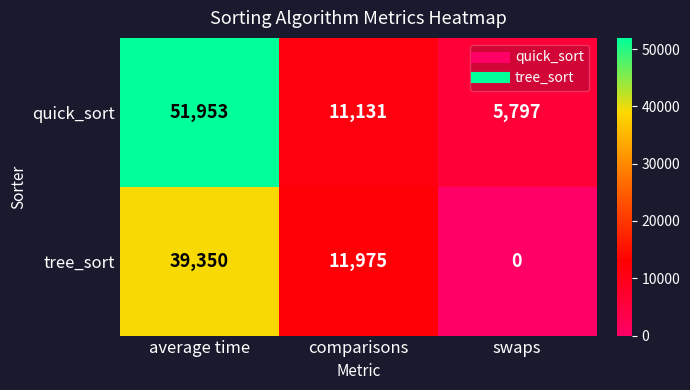

What is the lowest value of the quick_sort series?

5797